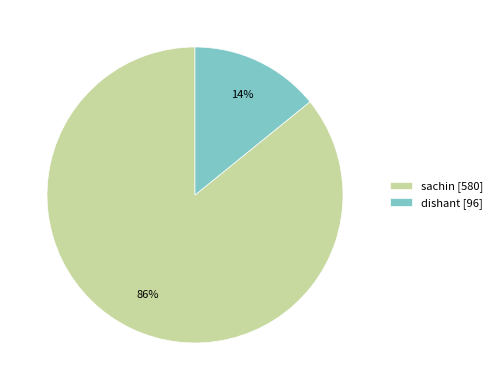

Rank the categories by value from highest to lowest.

sachin, dishant